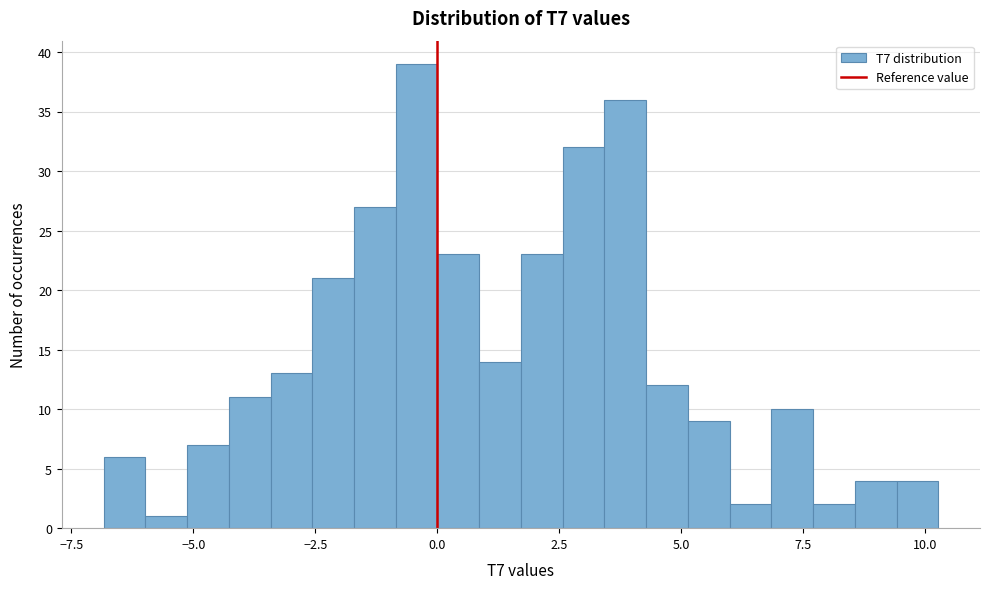

Around what value on the x-axis is the tallest bar? Give the approximate position of its centre, as read against the axis.

-0.5